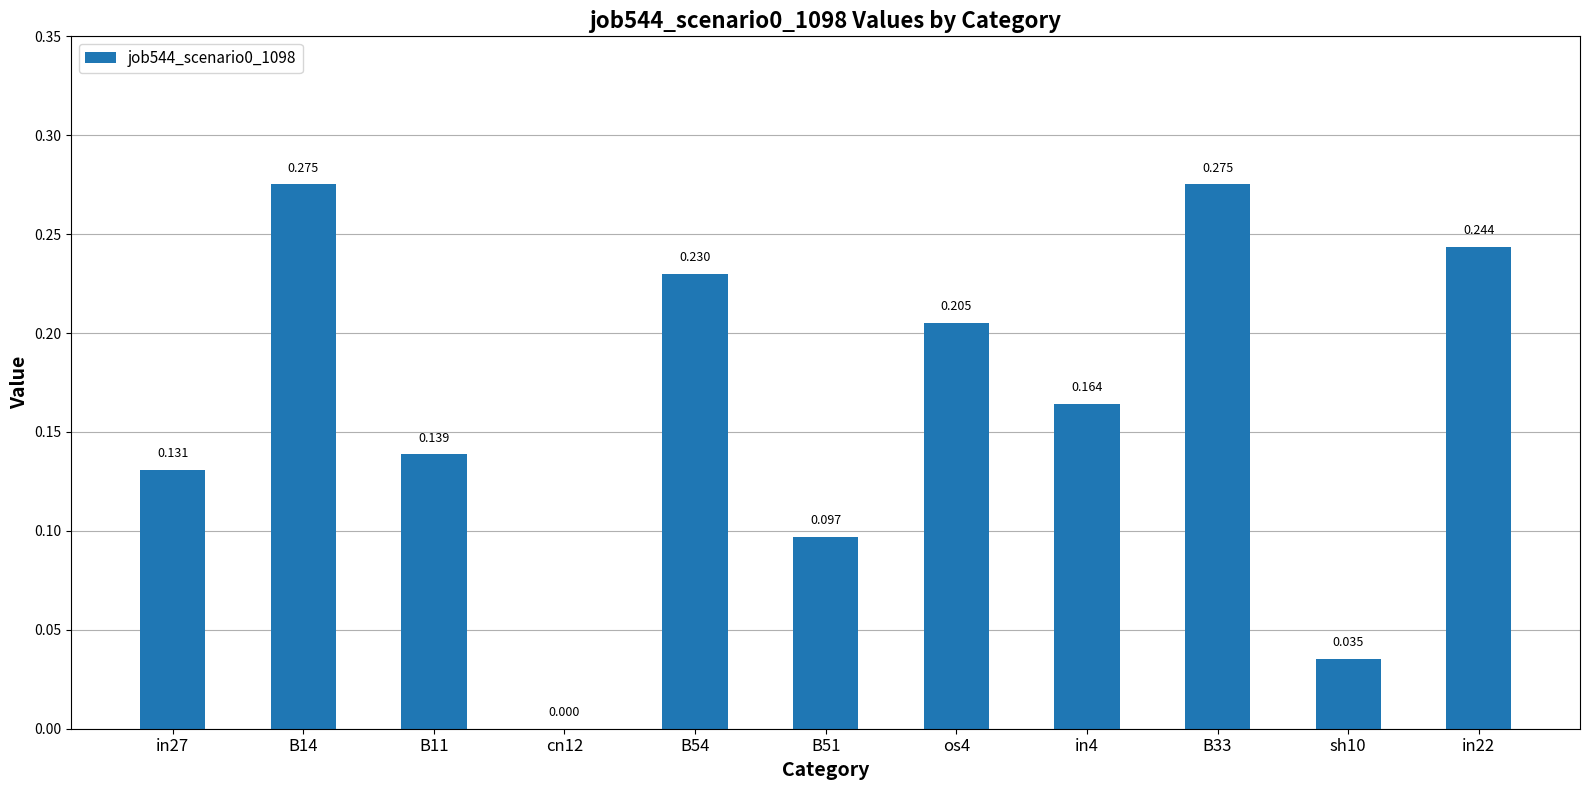

Reading left to right, extract all data points from this chart.

in27=0.1	B14=0.3	B11=0.1	cn12=0.0	B54=0.2	B51=0.1	os4=0.2	in4=0.2	B33=0.3	sh10=0.0	in22=0.2